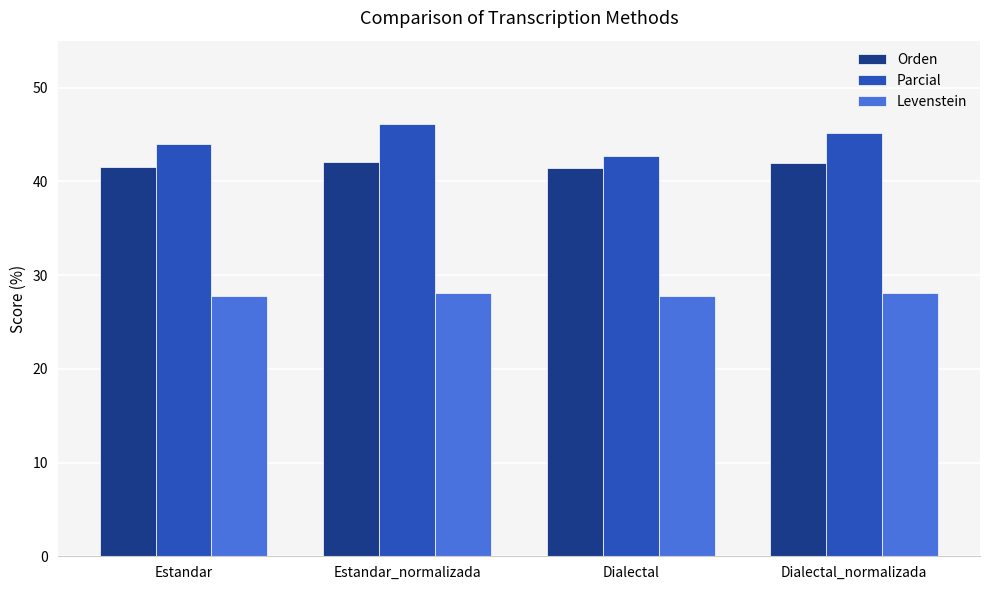

Count the number of data series in this chart.

3